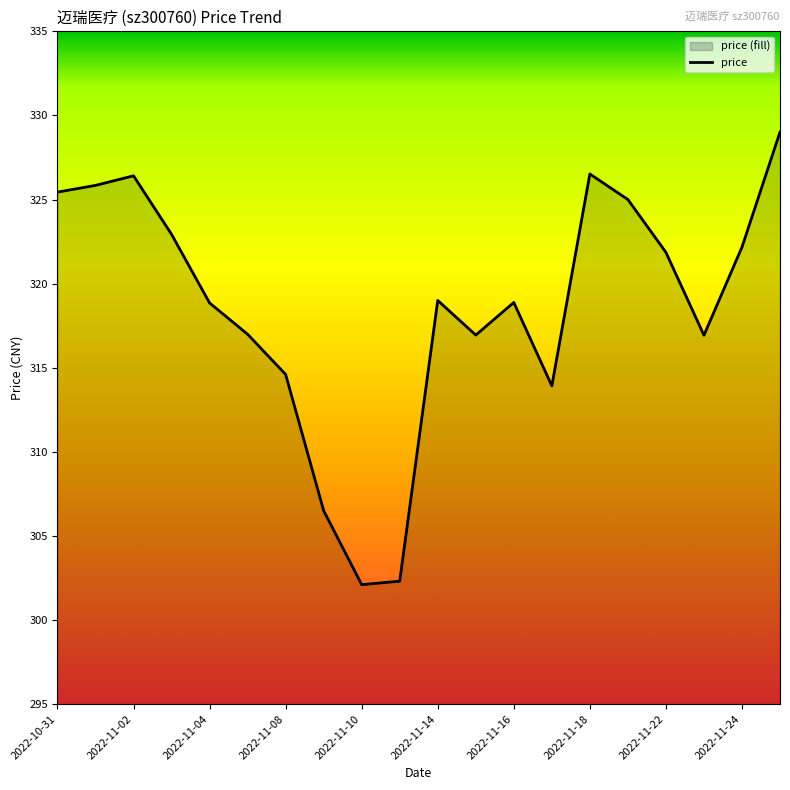

What is the minimum value shown in the chart?

302.1